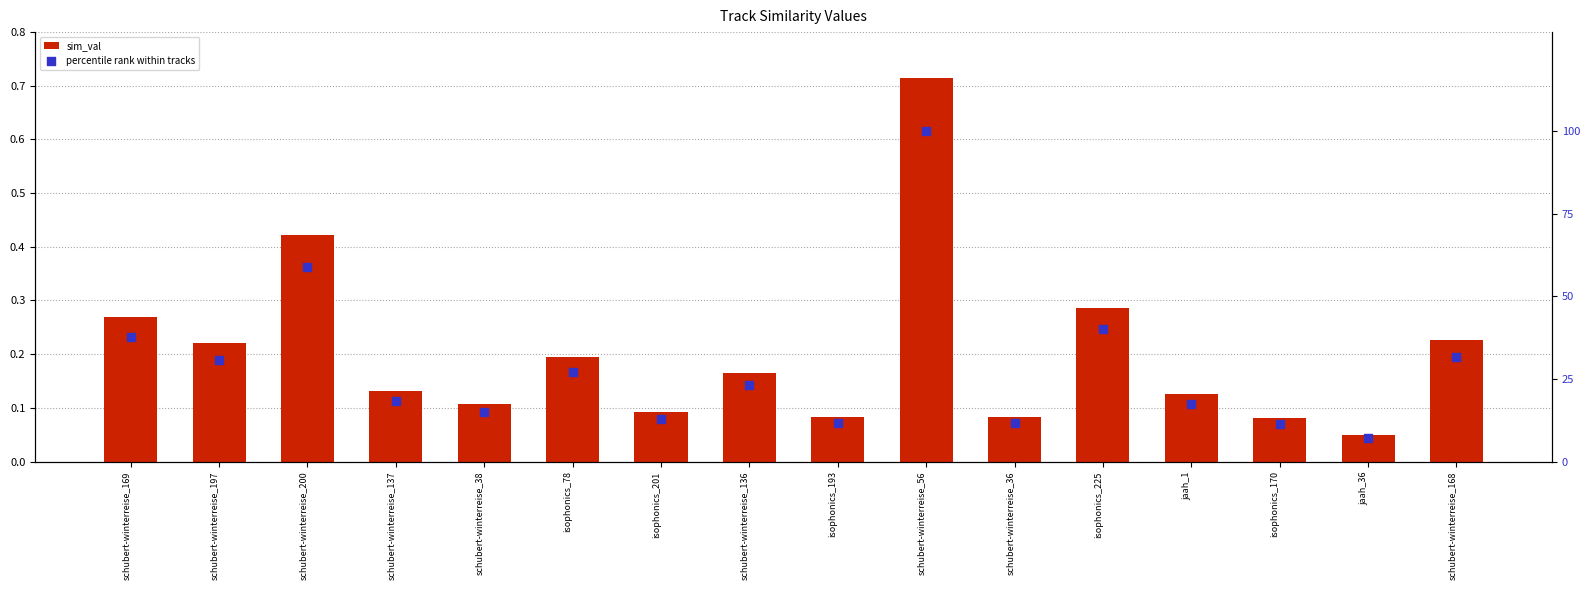

Which series has the largest Y range (max minus min)?

percentile rank within tracks